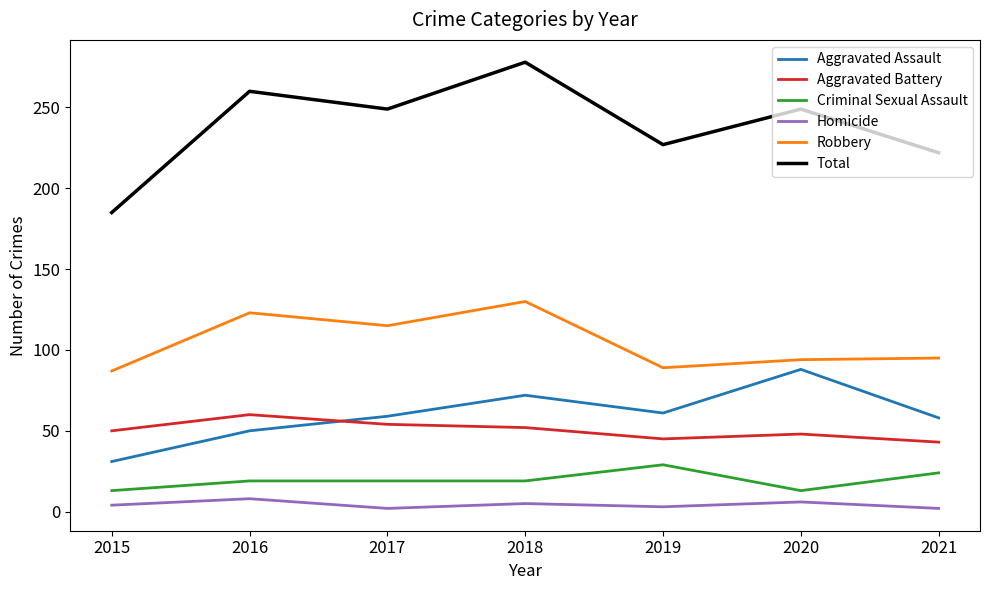

True or false: Homicide and Criminal Sexual Assault intersect in this chart.

False